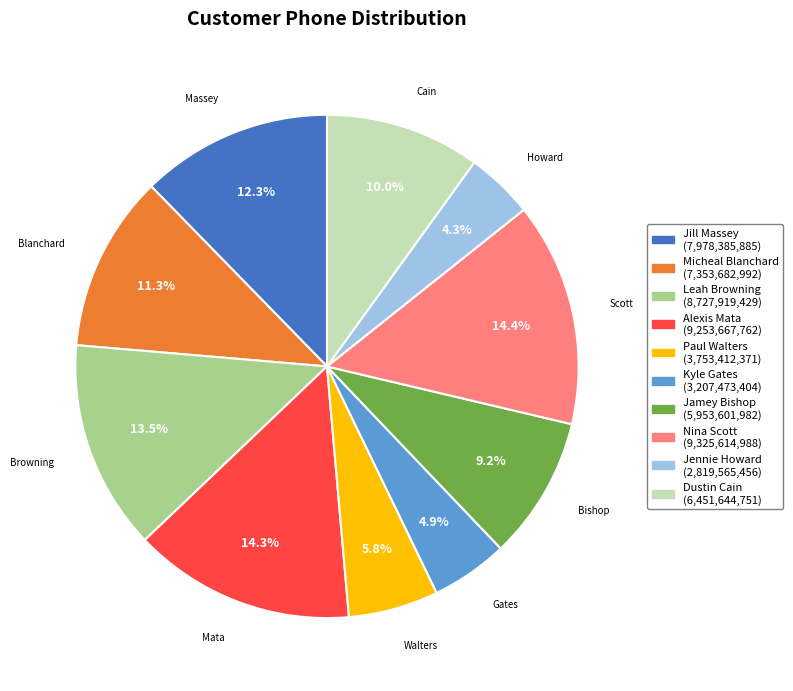

Which category has the smallest portion of the pie?

Jennie Howard